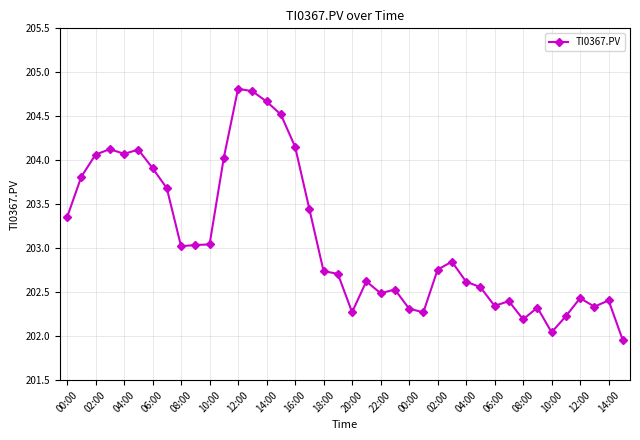

What is the value of the 15th point from the left?

204.7